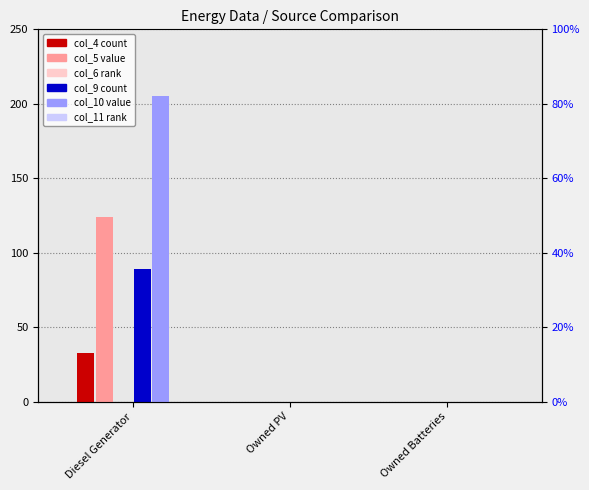

Count the number of data series in this chart.

6